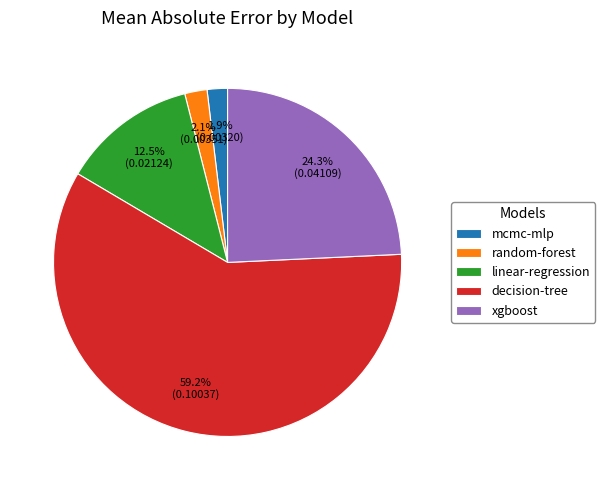

To the nearest percent, what is the average slice percentage?

20%